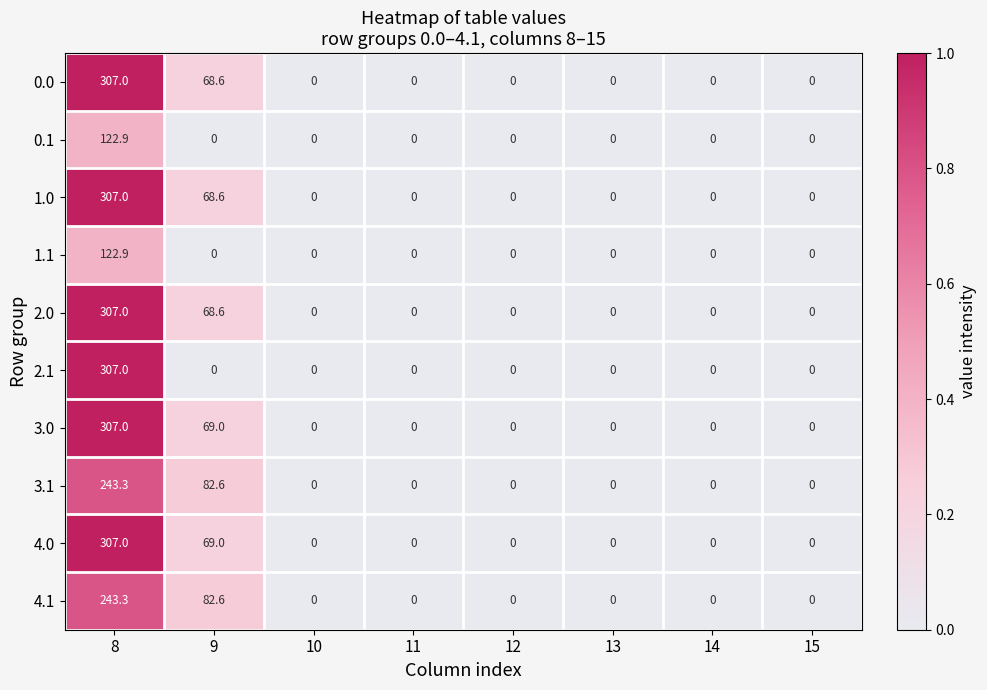

At which category is the sum across all series the highest?

8